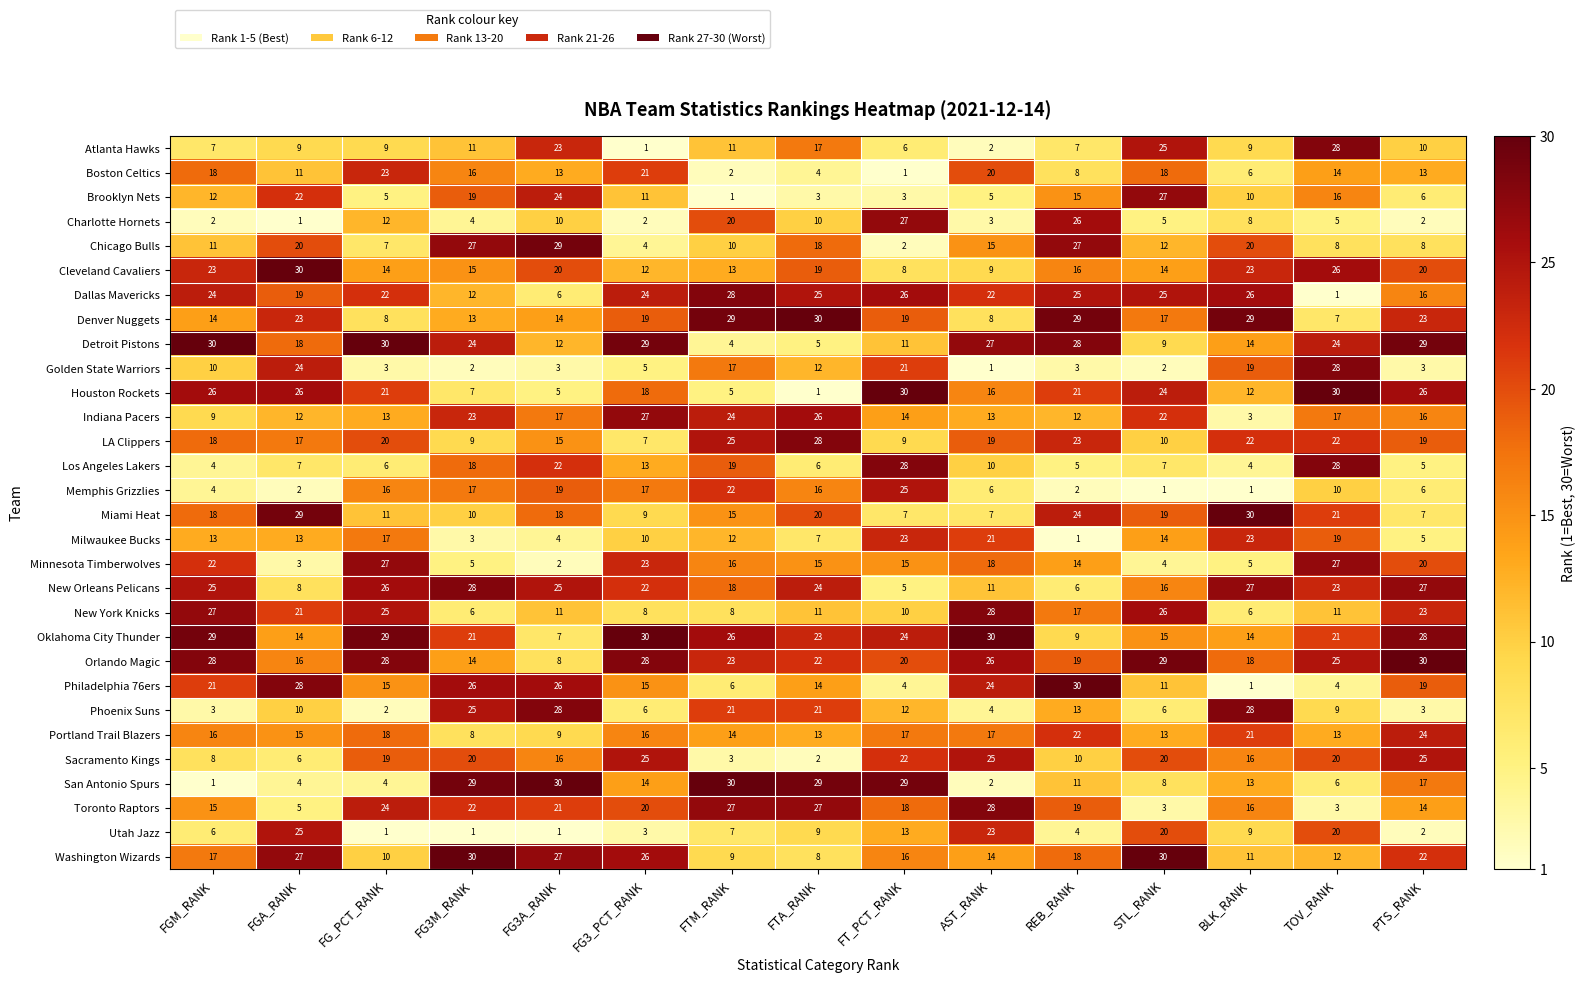

At which label does Memphis Grizzlies first exceed 10?

FG_PCT_RANK